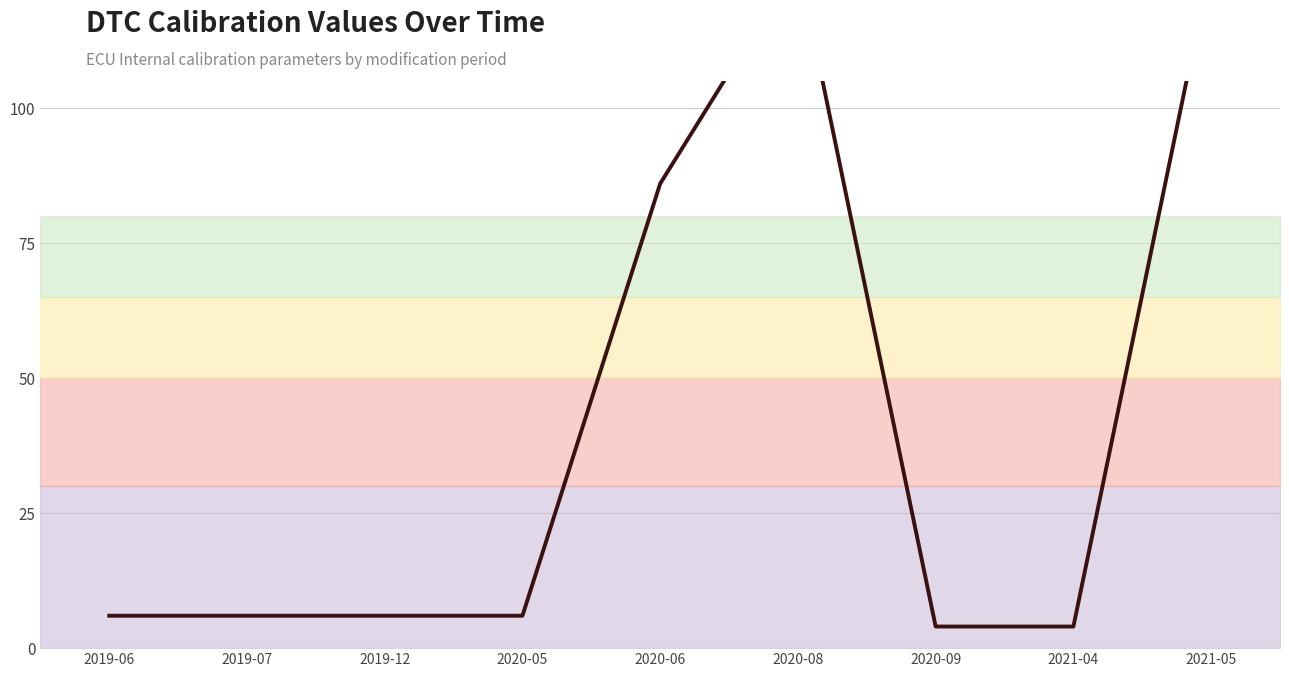

What is the label of the 2nd point from the right?

2021-04